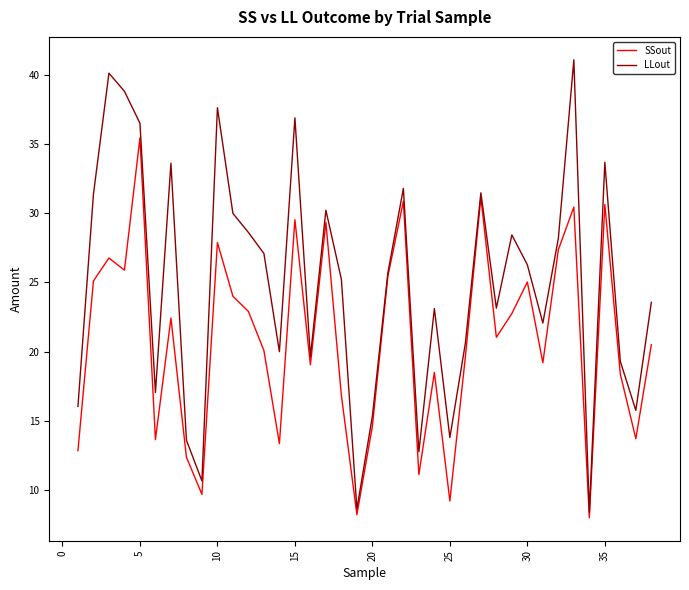

True or false: SSout has more than 2 interior local peaks.

True